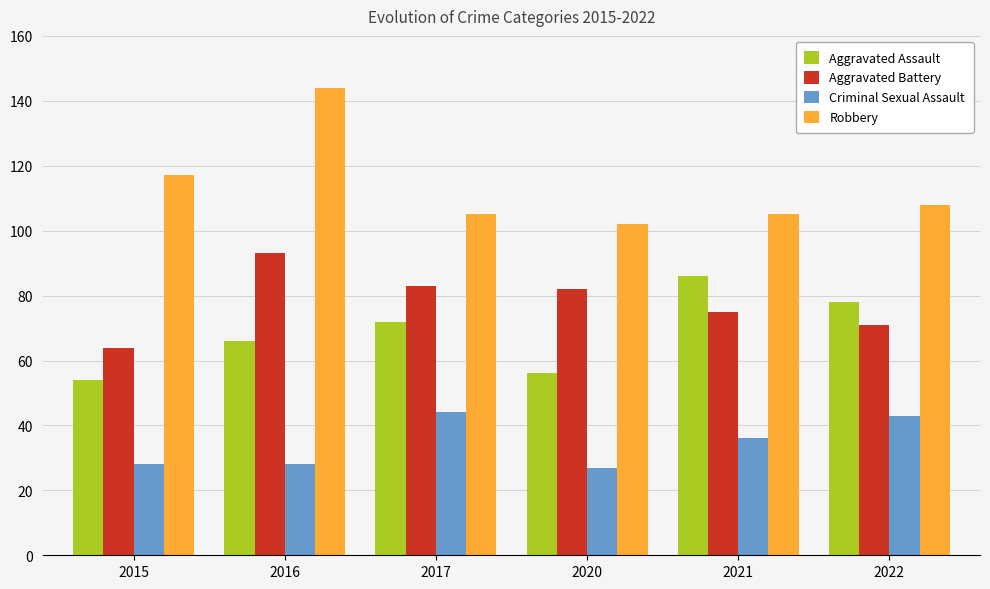

What is the difference between the Robbery values at 2021 and 2016?

39